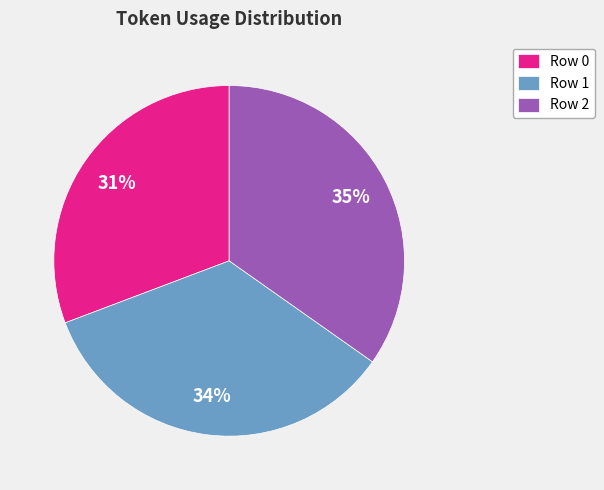

How many segments does this pie chart have?

3